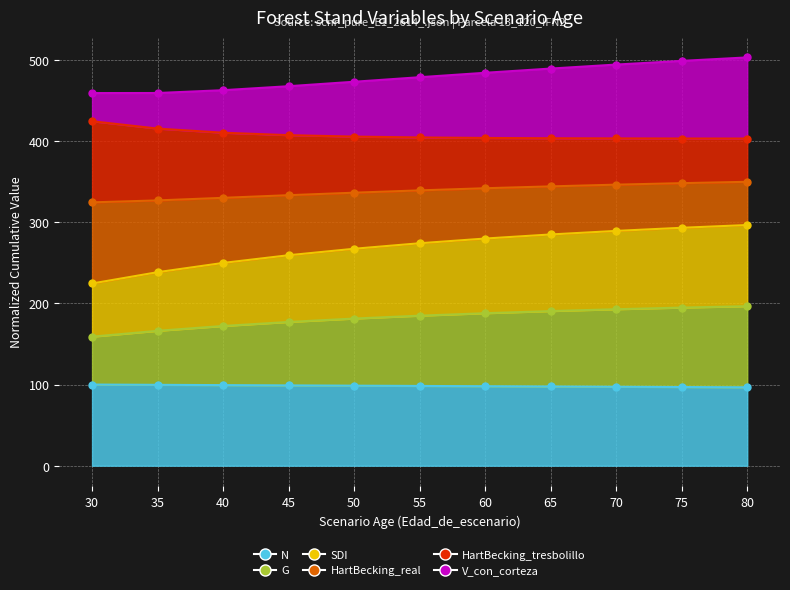

Which series has the largest total across all categories?

V_con_corteza